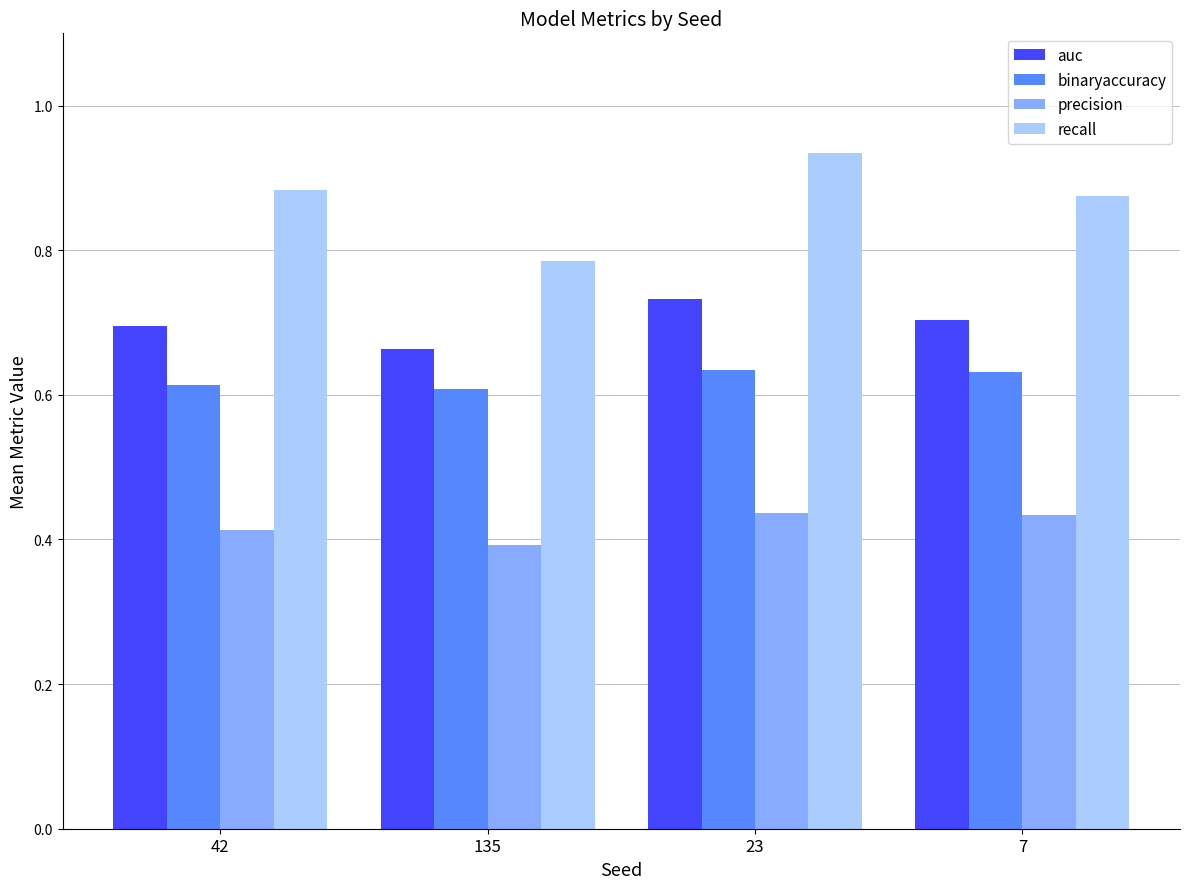

How many bars are there in total?

16